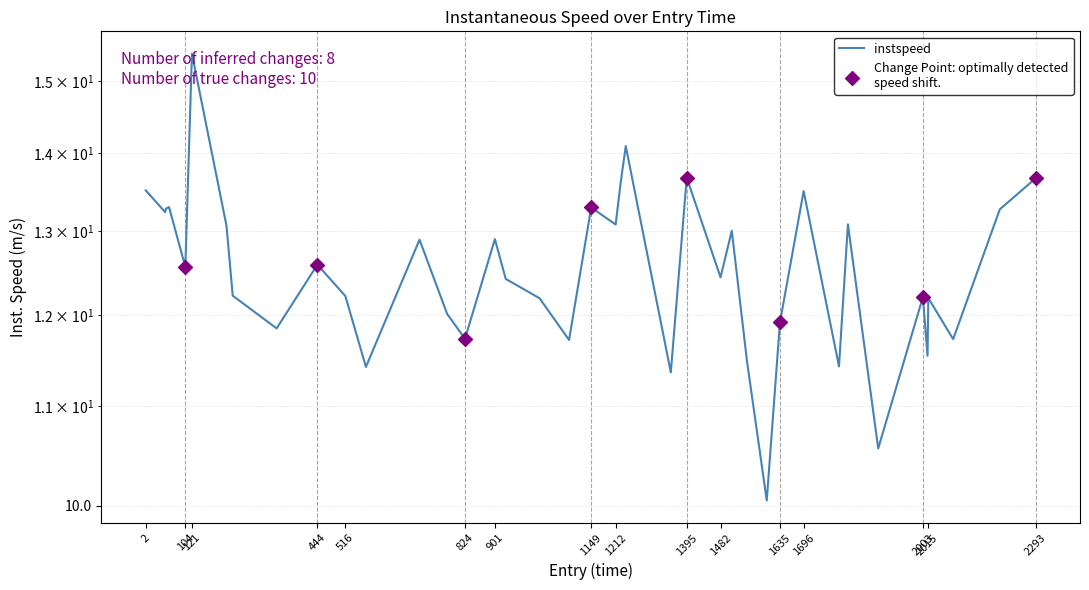

Approximately how many times larger is the value at 929 compared to 1696?

0.9